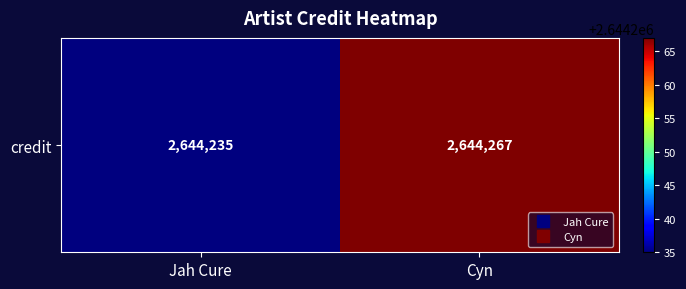

What is the approximate value at Jah Cure, to the nearest 5?

2644235